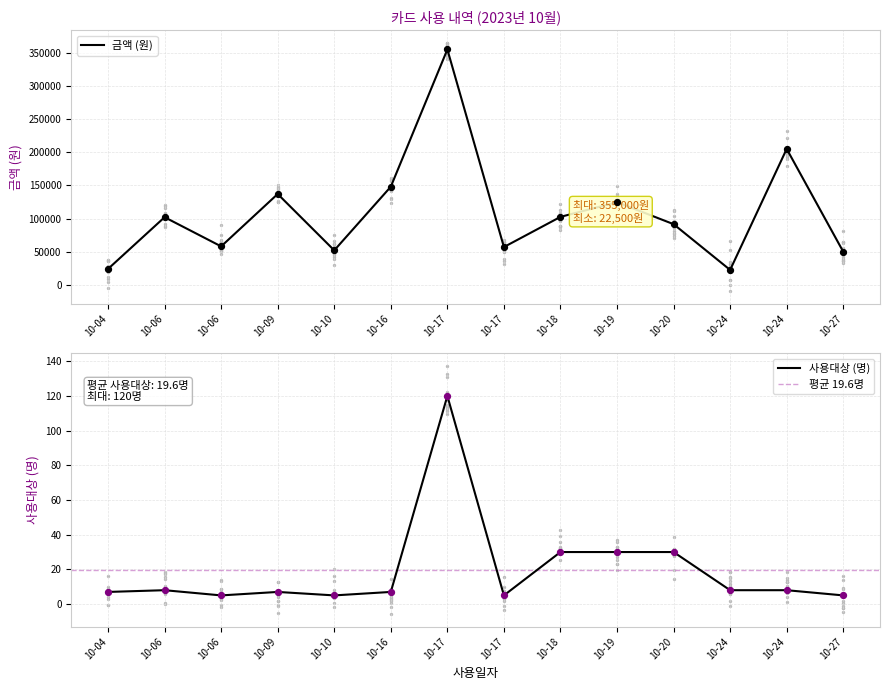

Which series reaches the minimum Y coordinate?

사용대상